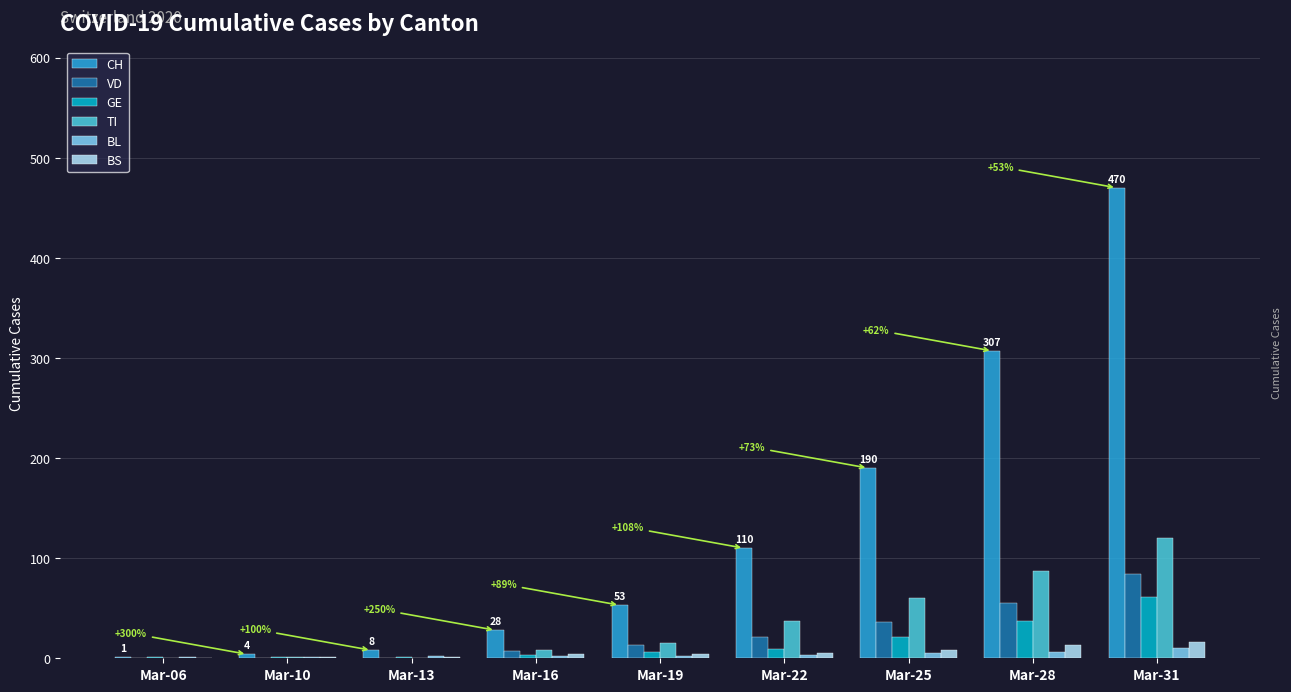

Which label corresponds to the largest value in the chart?

Mar-31